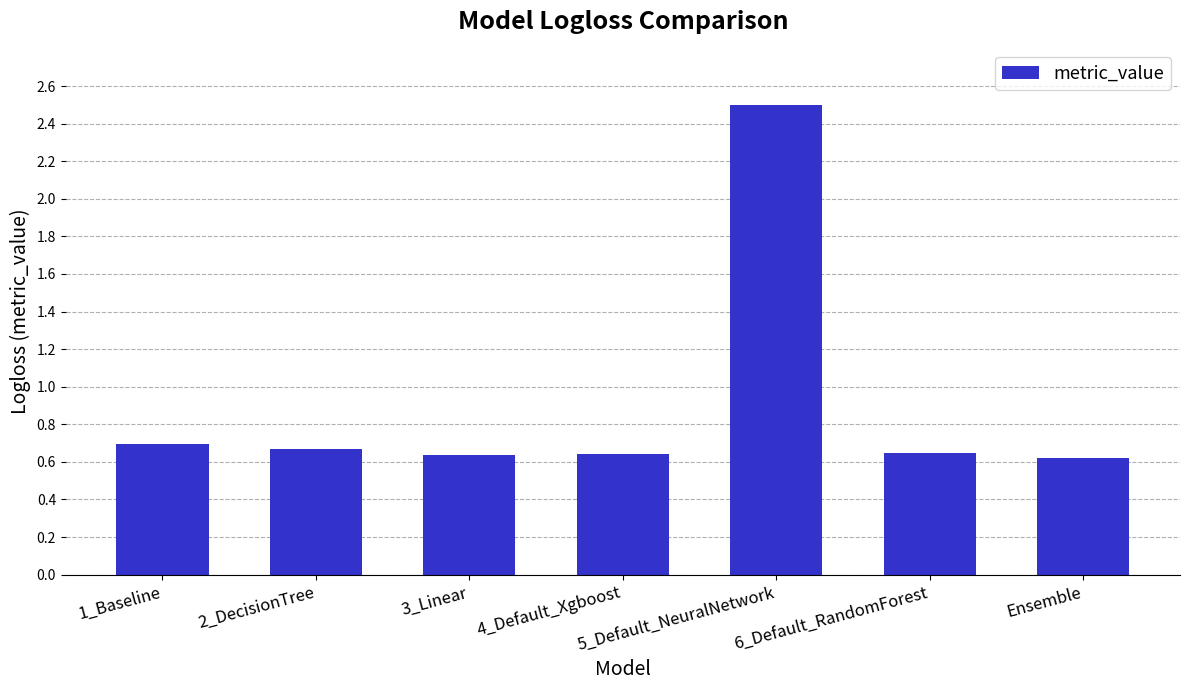

The value at 1_Baseline is 0.7. True or false?

True